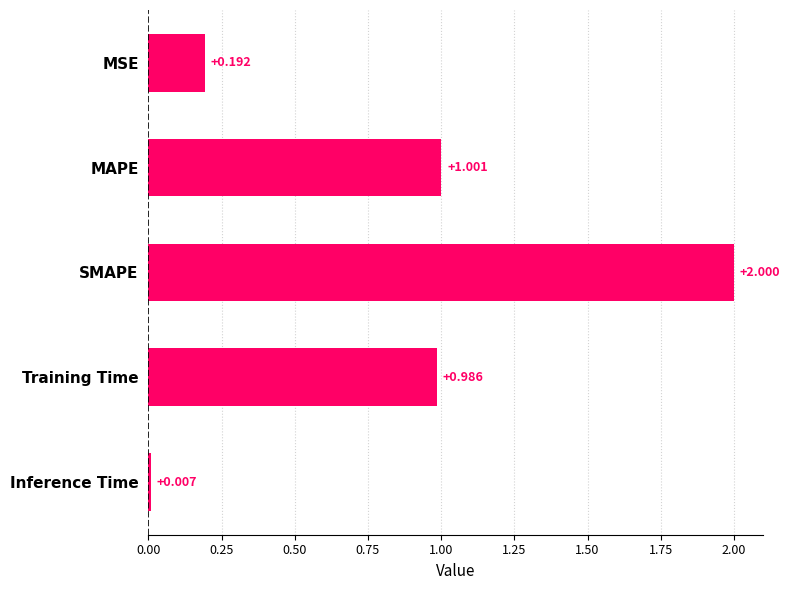

Count the number of categories in the chart.

5